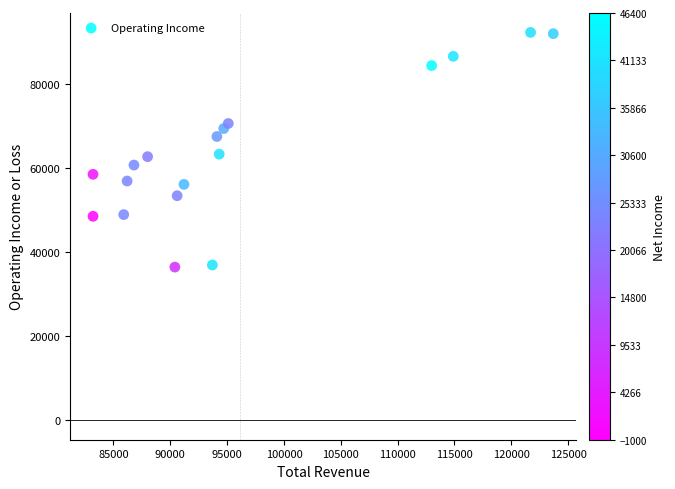

What is the range of X values (max minus min)?

40500